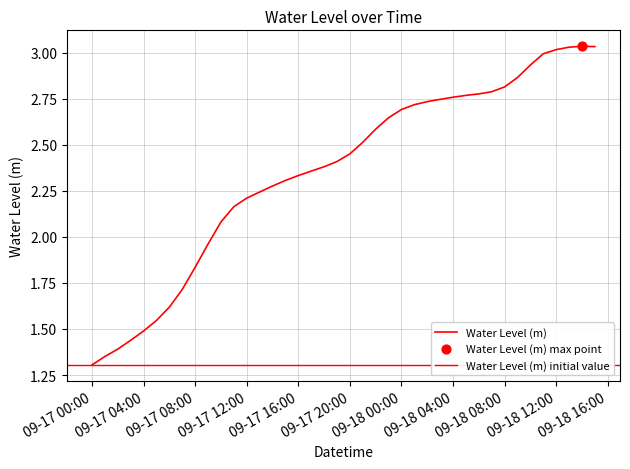

What is the change in value from 2025-09-17 03:00:00 to 2025-09-18 13:00:00?

+1.6